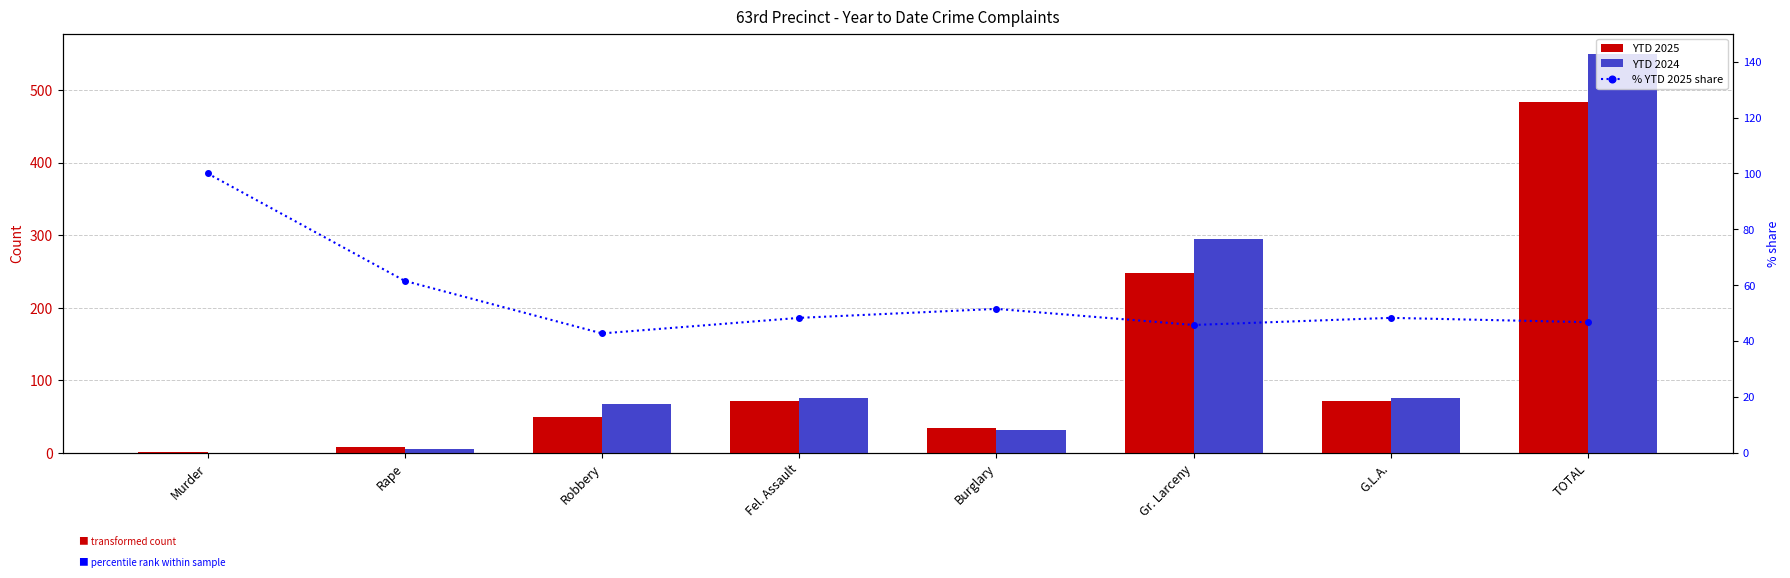

Reading left to right, what are all the values shown in this chart?

YTD 2025: Murder=1.0	Rape=8.0	Robbery=50.0	Fel. Assault=71.0	Burglary=34.0	Gr. Larceny=248.0	G.L.A.=71.0	TOTAL=483.0
YTD 2024: Murder=0.0	Rape=5.0	Robbery=67.0	Fel. Assault=76.0	Burglary=32.0	Gr. Larceny=294.0	G.L.A.=76.0	TOTAL=550.0
% YTD 2025 share: Murder=100.0	Rape=61.5	Robbery=42.7	Fel. Assault=48.3	Burglary=51.5	Gr. Larceny=45.8	G.L.A.=48.3	TOTAL=46.8